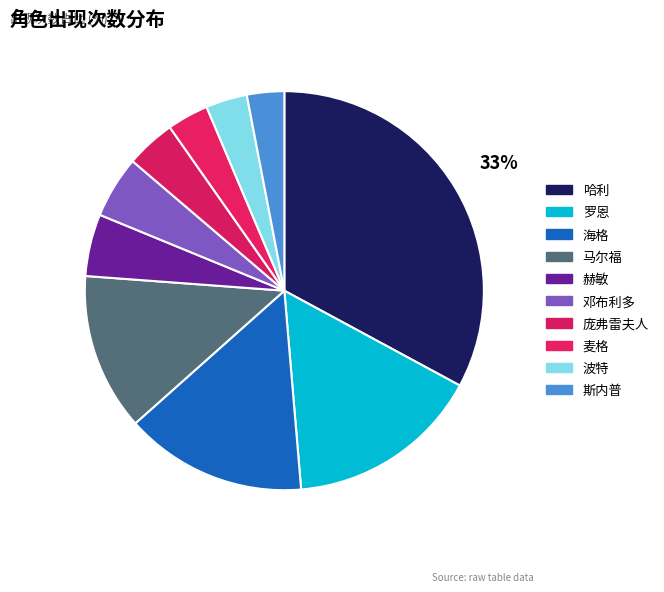

How many slices are in this pie chart?

10